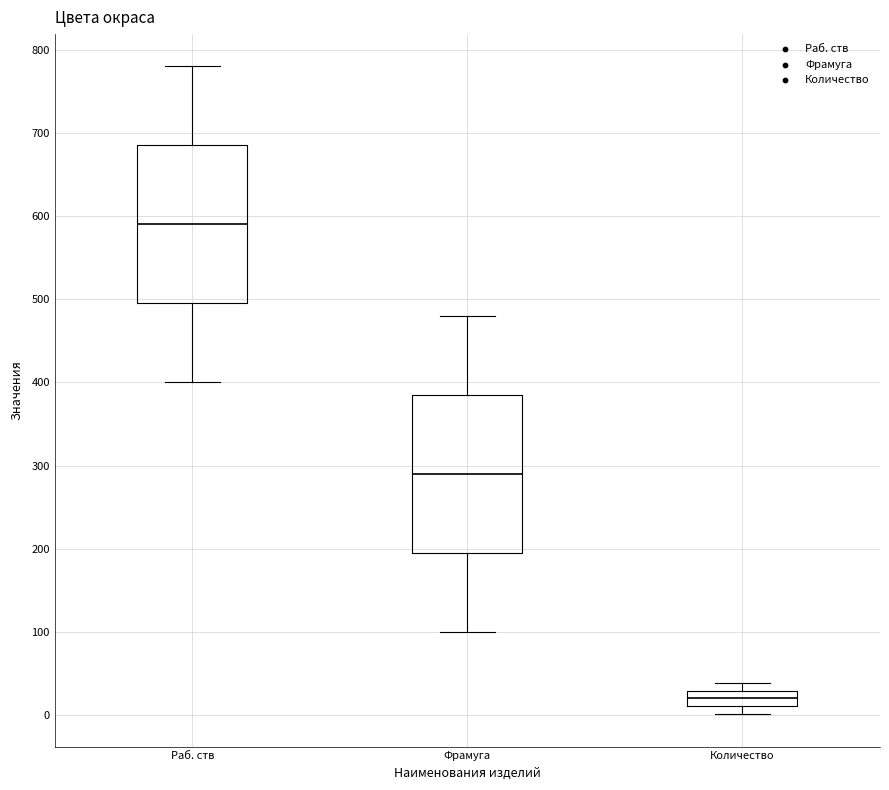

Which box's median line is the highest?

Раб. ств